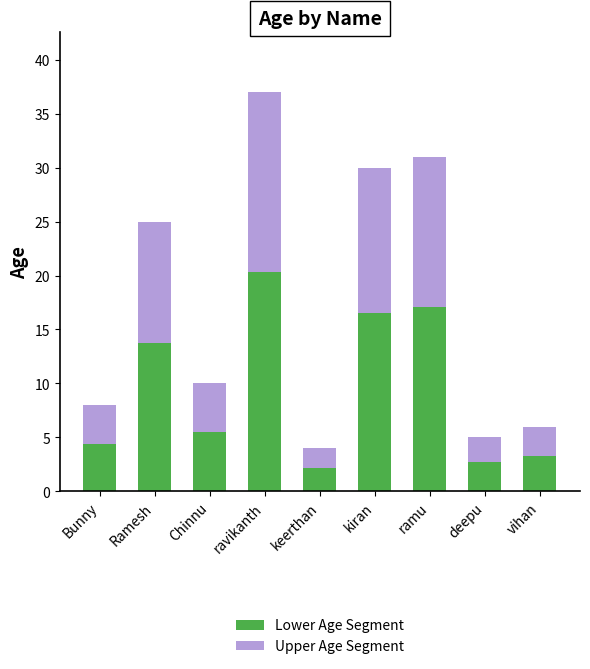

Are the bars horizontal?

No